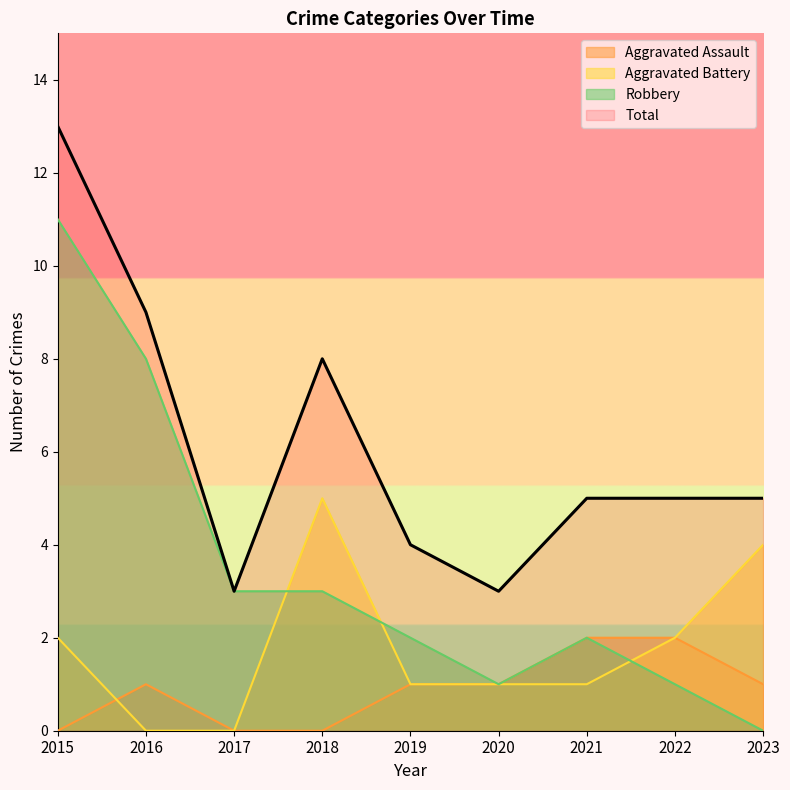

True or false: Aggravated Assault has a value of 1 at 2016.

True